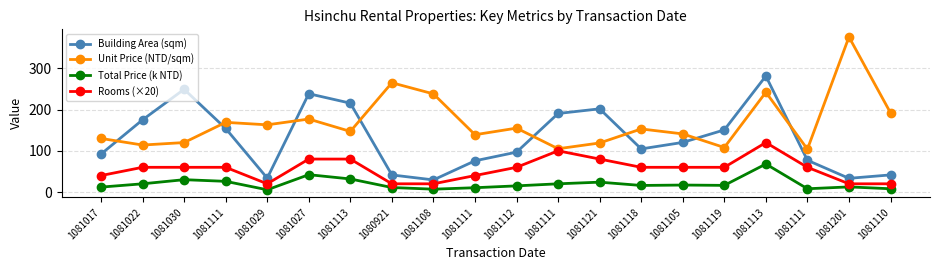

How many lines are shown in the chart?

4